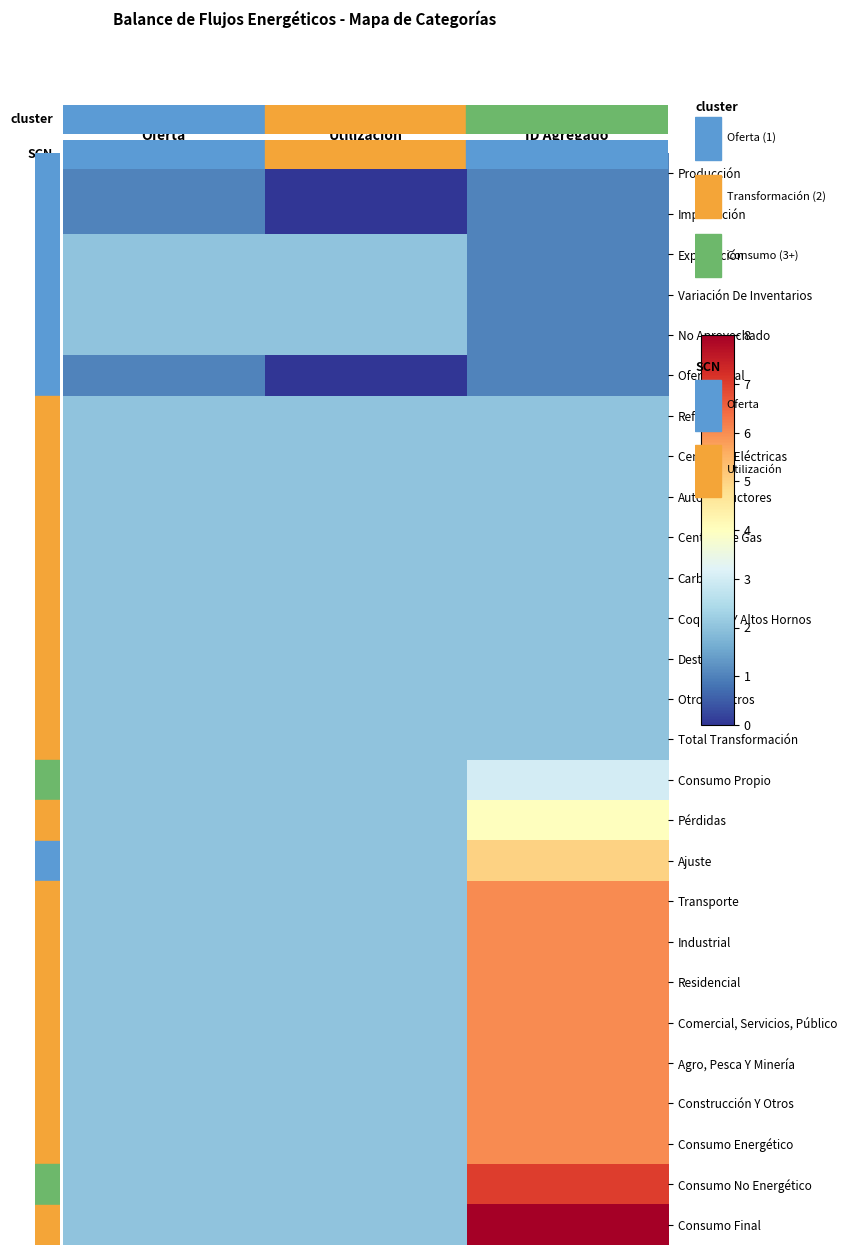

What is the difference between the highest and lowest values at ID Agregado?

7